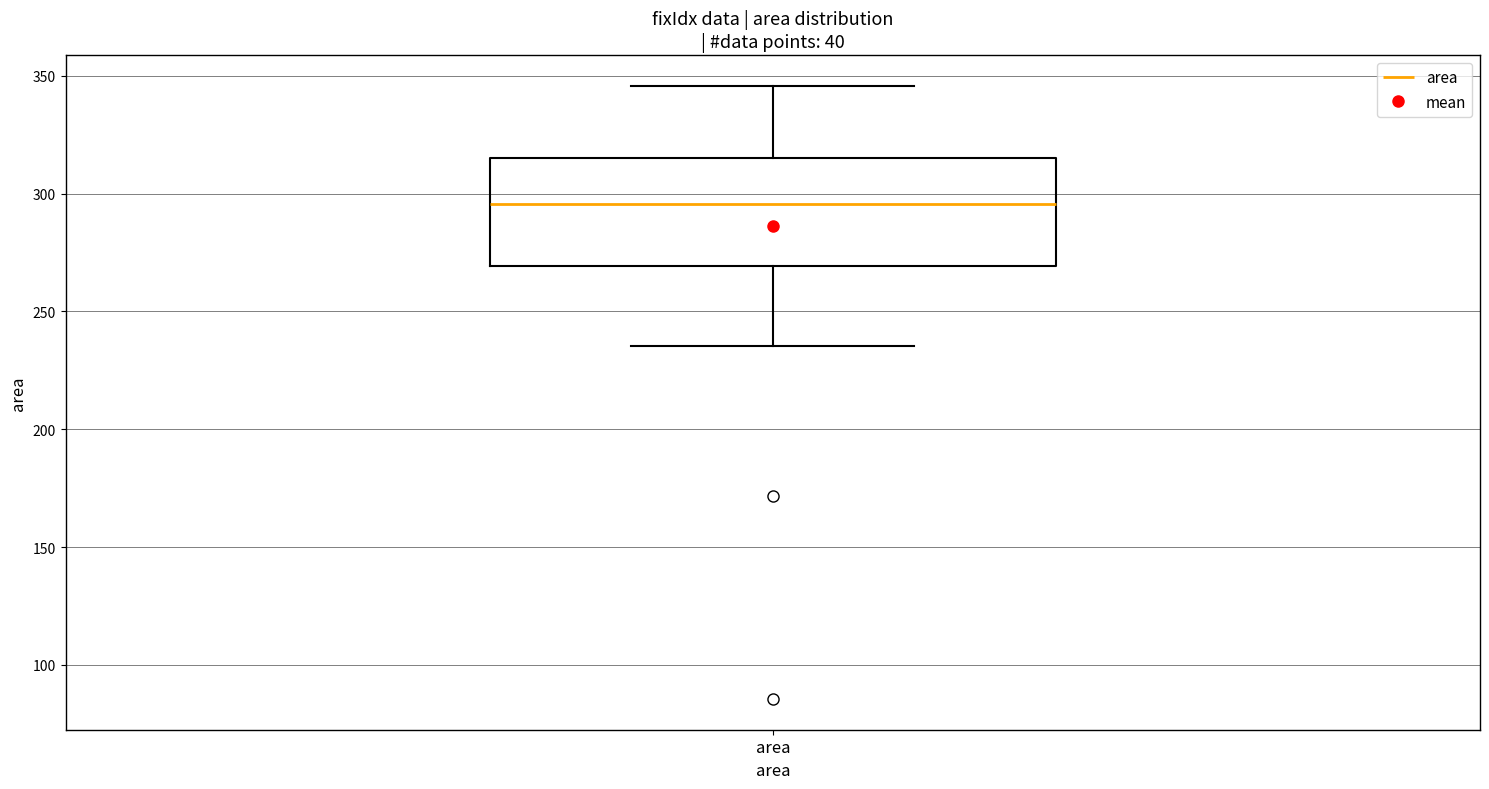

Transcribe this box plot: give where the median line is, the range the box spans, and where the two whiskers end, as read against the y-axis. The values are not printed on the chart, so give them approximately, as read against the axis.

median 295, box 270 to 315, whiskers 235 to 345